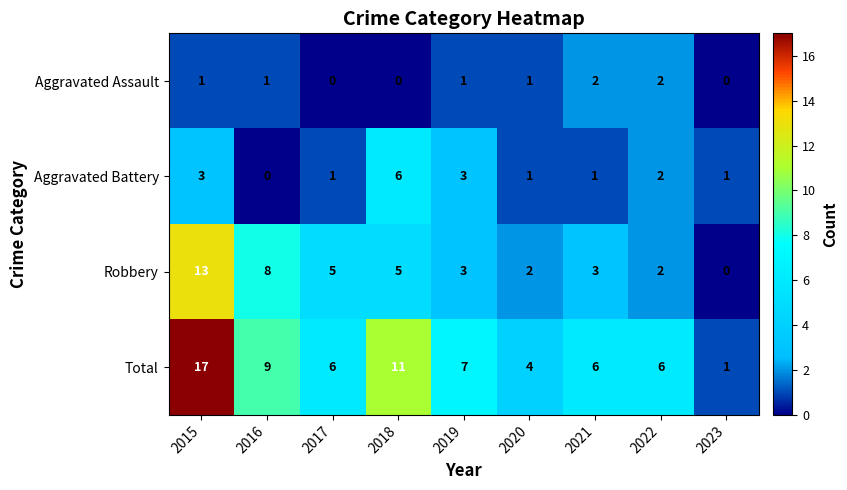

How many series are shown in this chart?

4